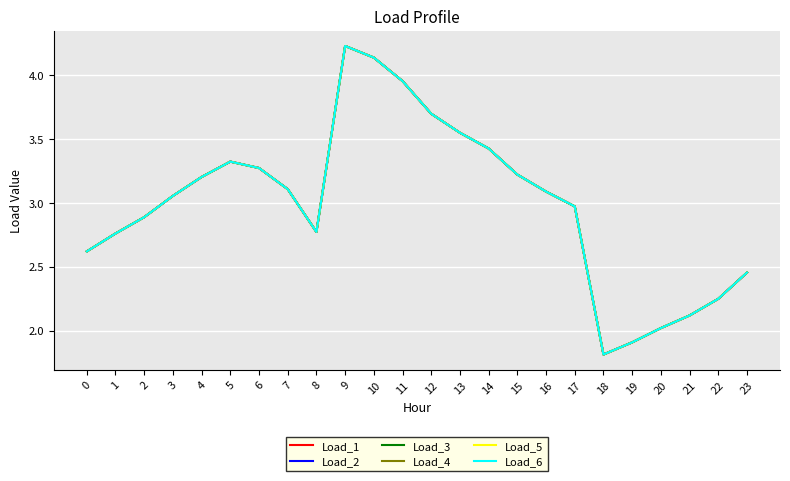

Is this an area chart (filled region under the line)?

No